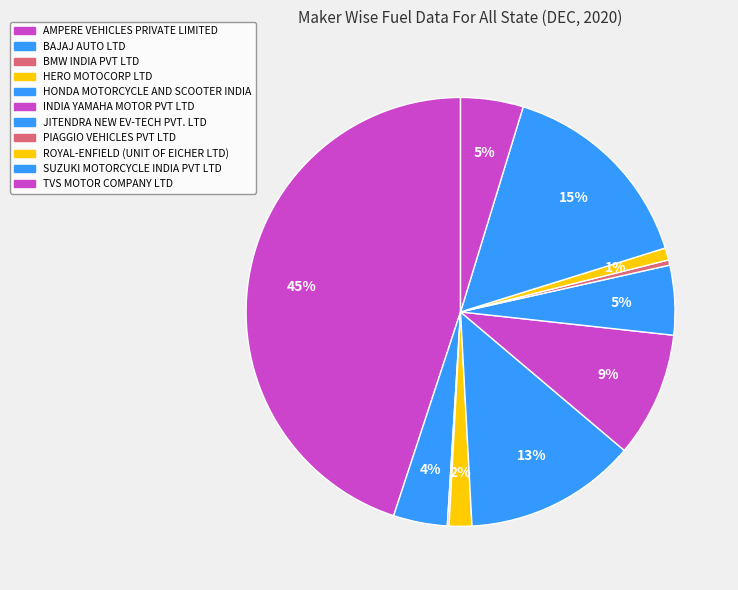

What is the smallest slice in the pie chart?

BMW INDIA PVT LTD